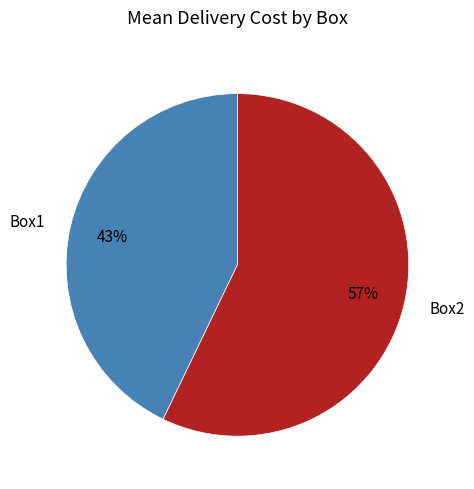

What is the smallest slice in the pie chart?

Box1